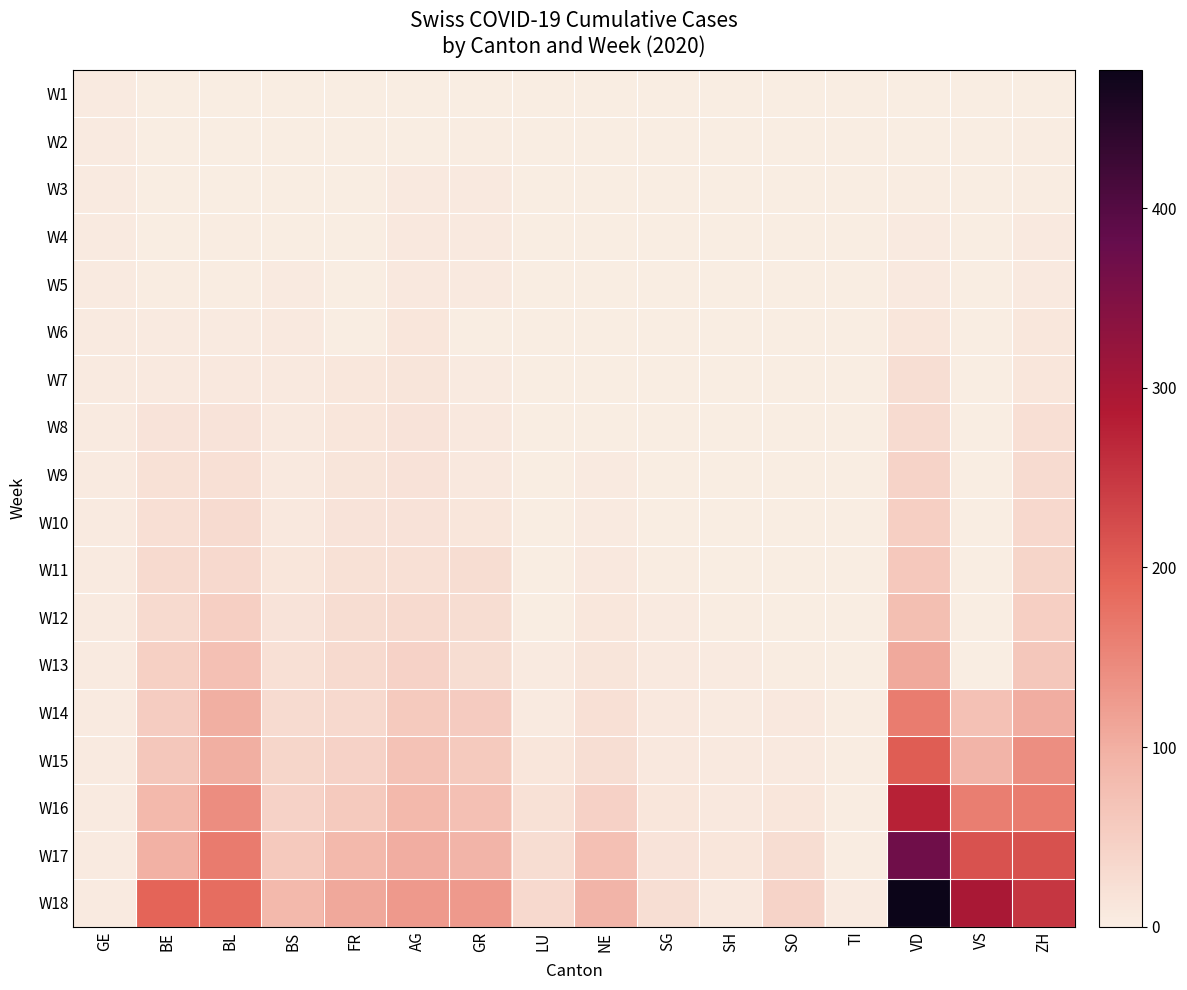

Reading right to left, transcribe all the data shown in this chart.

W1: ZH=0	VS=0	VD=0	TI=0	SO=0	SH=0	SG=0	NE=0	LU=0	GR=0	AG=0	FR=0	BS=0	BL=0	BE=0	GE=4
W2: ZH=2	VS=0	VD=1	TI=0	SO=0	SH=0	SG=0	NE=0	LU=0	GR=2	AG=1	FR=0	BS=1	BL=1	BE=1	GE=4
W3: ZH=2	VS=0	VD=2	TI=0	SO=0	SH=0	SG=1	NE=0	LU=1	GR=6	AG=6	FR=1	BS=1	BL=1	BE=1	GE=4
W4: ZH=6	VS=0	VD=4	TI=0	SO=0	SH=0	SG=1	NE=0	LU=1	GR=6	AG=9	FR=0	BS=1	BL=2	BE=1	GE=4
W5: ZH=7	VS=0	VD=7	TI=0	SO=0	SH=0	SG=1	NE=0	LU=1	GR=6	AG=9	FR=0	BS=4	BL=2	BE=2	GE=4
W6: ZH=10	VS=0	VD=13	TI=0	SO=0	SH=0	SG=1	NE=0	LU=1	GR=1	AG=12	FR=0	BS=7	BL=4	BE=4	GE=4
W7: ZH=13	VS=0	VD=25	TI=0	SO=0	SH=0	SG=1	NE=0	LU=1	GR=4	AG=14	FR=11	BS=7	BL=8	BE=6	GE=4
W8: ZH=23	VS=0	VD=28	TI=0	SO=0	SH=0	SG=1	NE=0	LU=1	GR=8	AG=16	FR=12	BS=7	BL=15	BE=15	GE=4
W9: ZH=29	VS=0	VD=41	TI=0	SO=0	SH=0	SG=1	NE=4	LU=1	GR=9	AG=17	FR=14	BS=7	BL=21	BE=20	GE=4
W10: ZH=34	VS=0	VD=49	TI=0	SO=1	SH=1	SG=1	NE=5	LU=1	GR=13	AG=18	FR=15	BS=9	BL=28	BE=24	GE=4
W11: ZH=40	VS=0	VD=61	TI=0	SO=1	SH=1	SG=2	NE=8	LU=1	GR=27	AG=22	FR=20	BS=12	BL=33	BE=30	GE=4
W12: ZH=49	VS=0	VD=75	TI=0	SO=1	SH=2	SG=4	NE=10	LU=1	GR=27	AG=31	FR=27	BS=16	BL=49	BE=31	GE=4
W13: ZH=62	VS=0	VD=108	TI=0	SO=3	SH=4	SG=6	NE=14	LU=4	GR=27	AG=43	FR=30	BS=22	BL=73	BE=48	GE=5
W14: ZH=101	VS=71	VD=163	TI=2	SO=9	SH=4	SG=8	NE=22	LU=5	GR=55	AG=56	FR=33	BS=28	BL=100	BE=54	GE=5
W15: ZH=140	VS=92	VD=203	TI=2	SO=6	SH=6	SG=9	NE=25	LU=12	GR=56	AG=69	FR=43	BS=39	BL=100	BE=62	GE=5
W16: ZH=163	VS=162	VD=277	TI=2	SO=13	SH=8	SG=13	NE=46	LU=19	GR=74	AG=84	FR=56	BS=44	BL=143	BE=85	GE=5
W17: ZH=218	VS=215	VD=370	TI=2	SO=27	SH=12	SG=16	NE=74	LU=27	GR=93	AG=101	FR=85	BS=58	BL=164	BE=98	GE=5
W18: ZH=250	VS=297	VD=477	TI=5	SO=42	SH=8	SG=25	NE=93	LU=33	GR=128	AG=128	FR=109	BS=85	BL=181	BE=193	GE=5